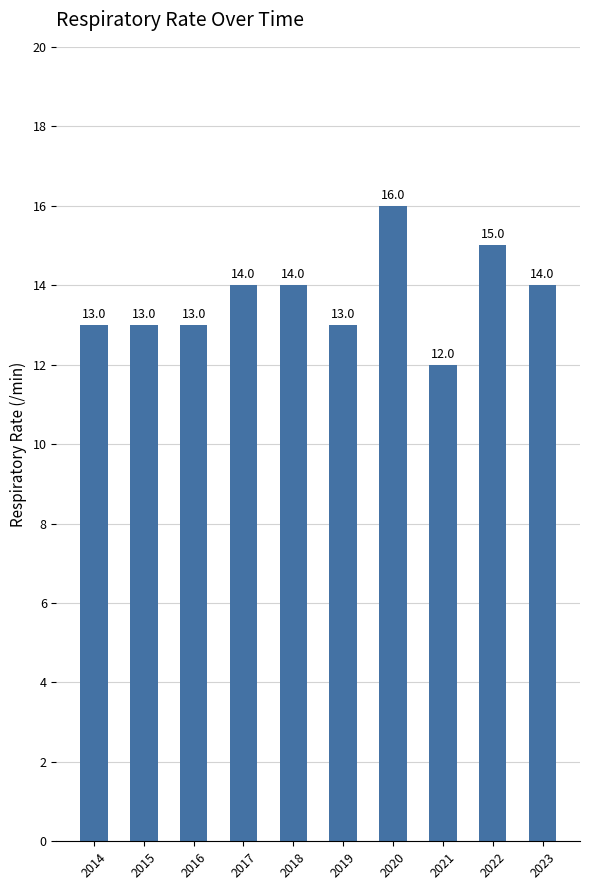

What is the sum of the values at 2016 and 2023?

27